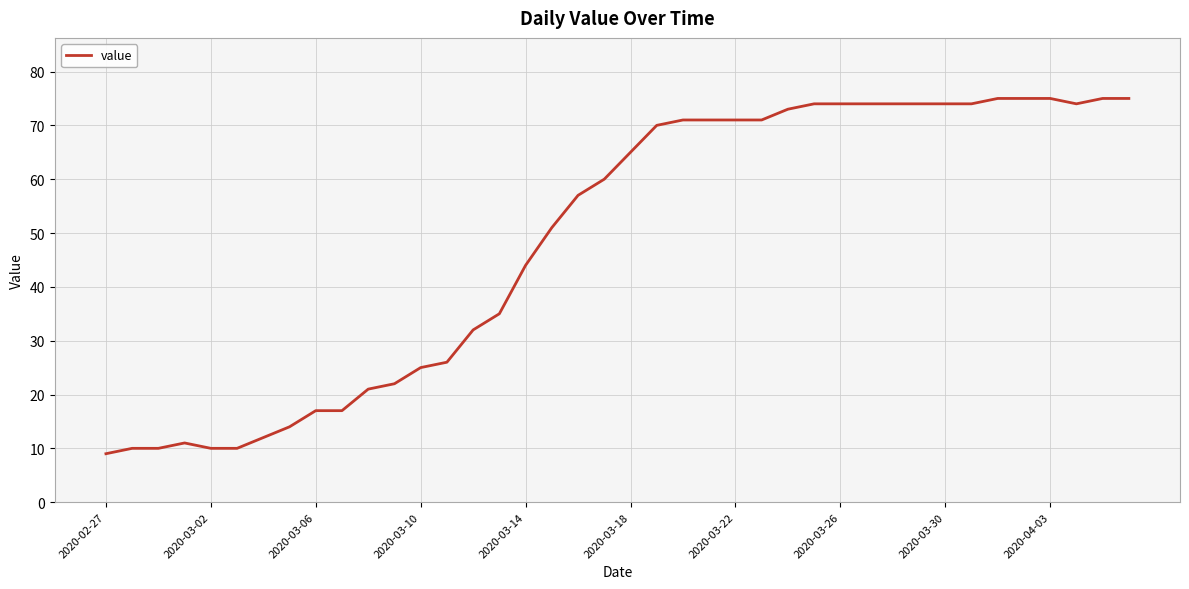

What is the difference between the maximum and minimum values?

66